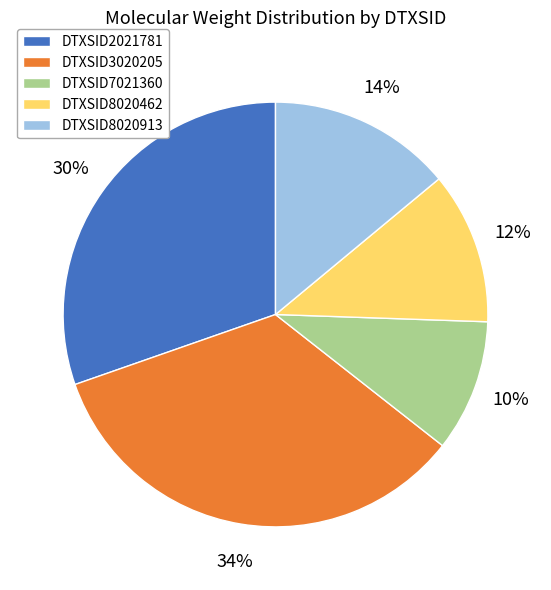

Do DTXSID7021360 and DTXSID3020205 together represent more than half of the pie?

No